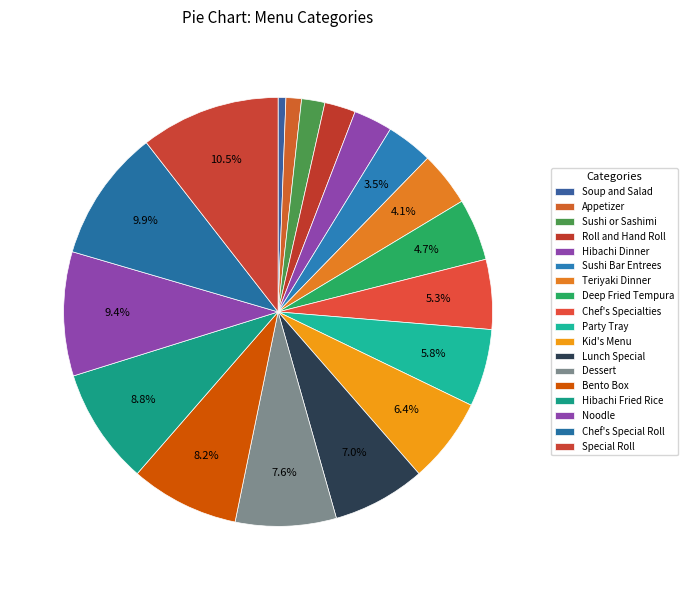

To the nearest percent, what is the combined percentage of Bento Box and Teriyaki Dinner?

12%